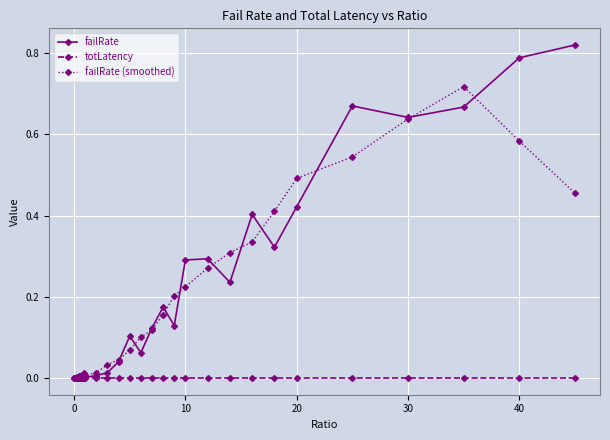

True or false: failRate (smoothed) has more than 1 interior local peaks.

True